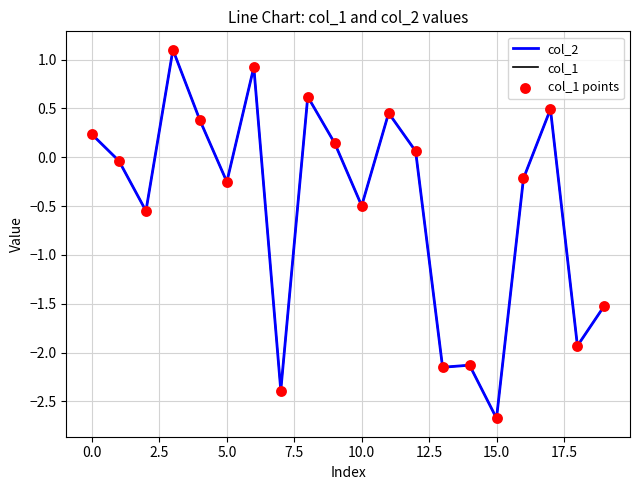

Which series has the widest spread of values?

col_1